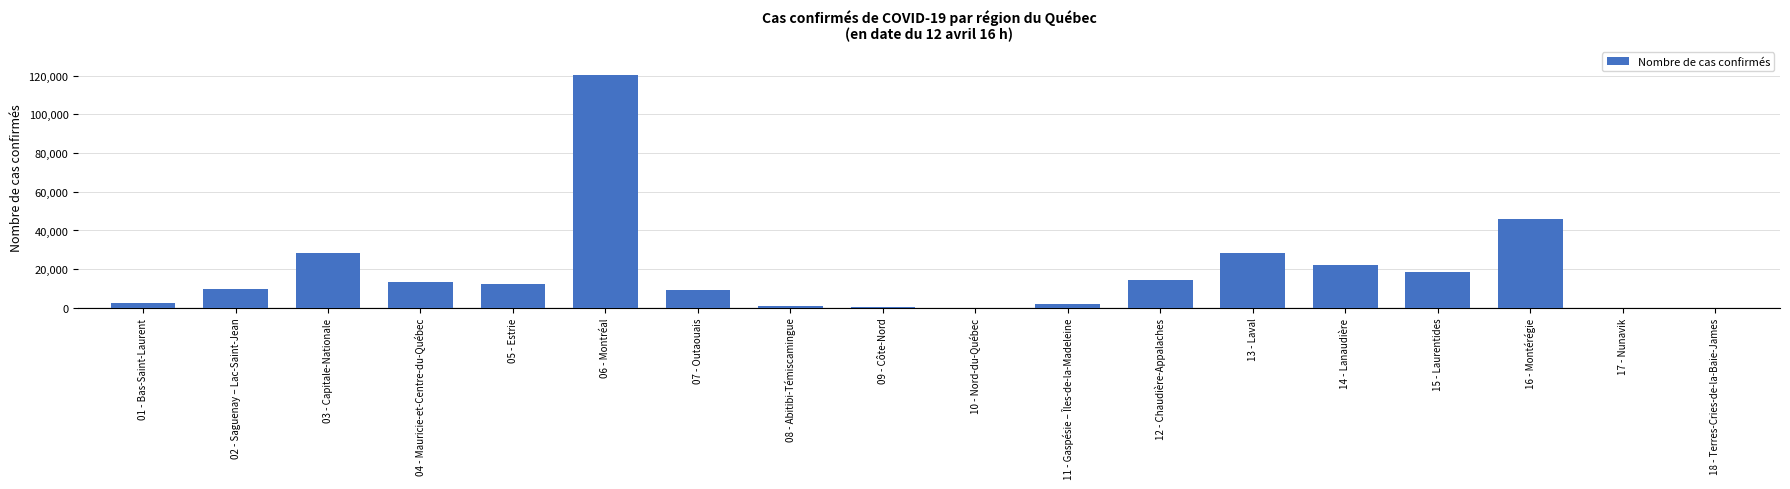

What is the difference between the values at 18 - Terres-Cries-de-la-Baie-James and 07 - Outaouais?

9330